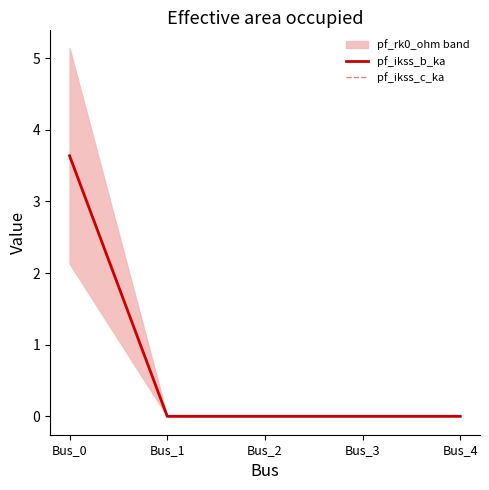

What are all the series names shown in the legend?

pf_ikss_b_ka, pf_ikss_c_ka